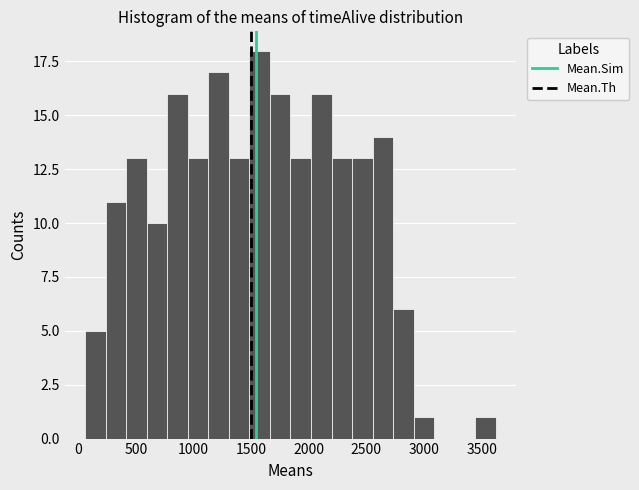

Read against the x-axis, roughly where is the centre of the tallest bar?

1550